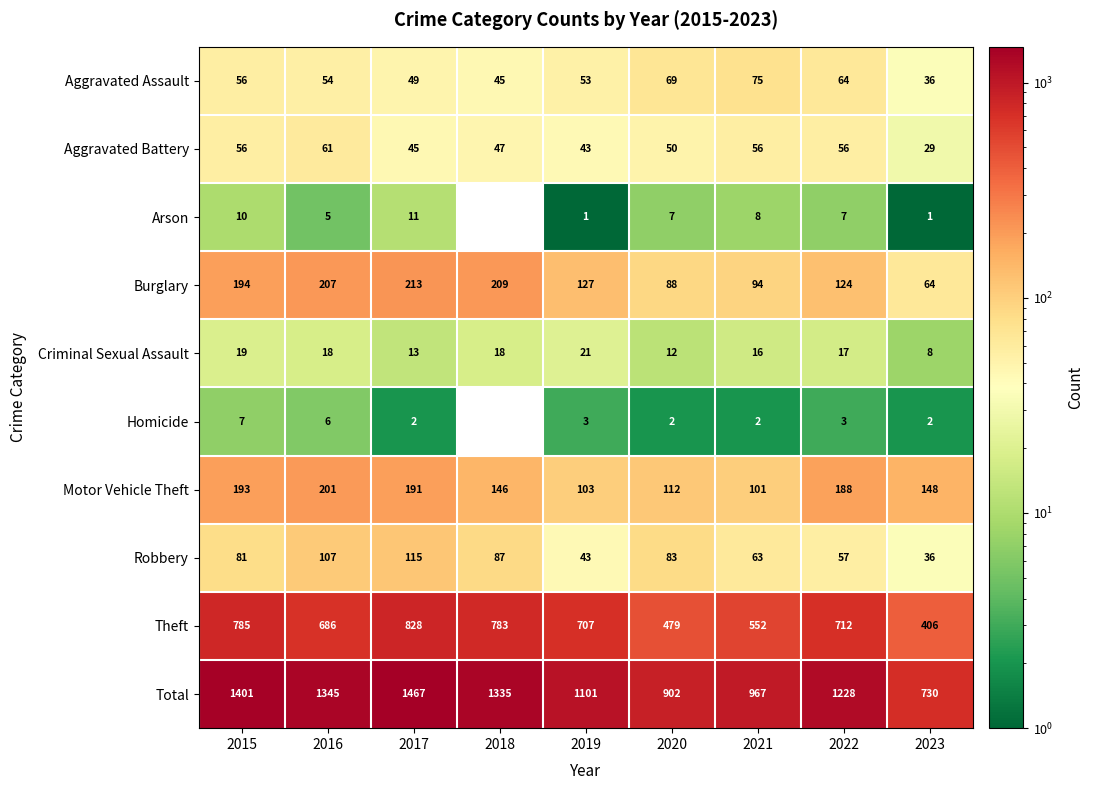

Which label corresponds to the smallest value in the chart?

2018